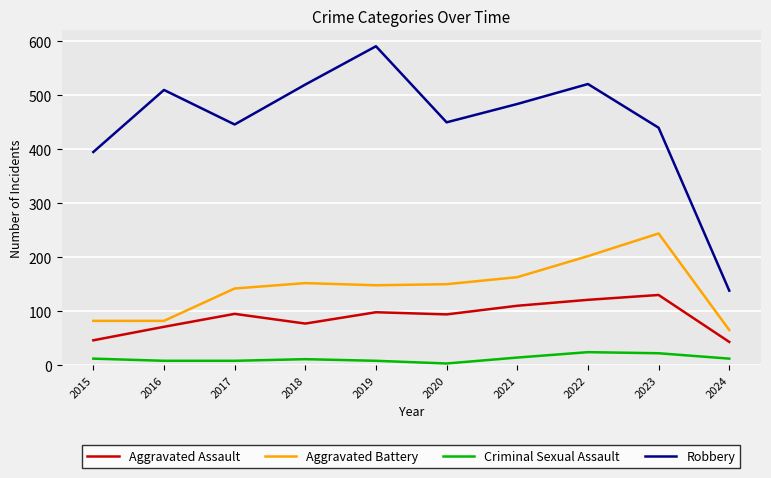

Which series has the widest spread of values?

Robbery